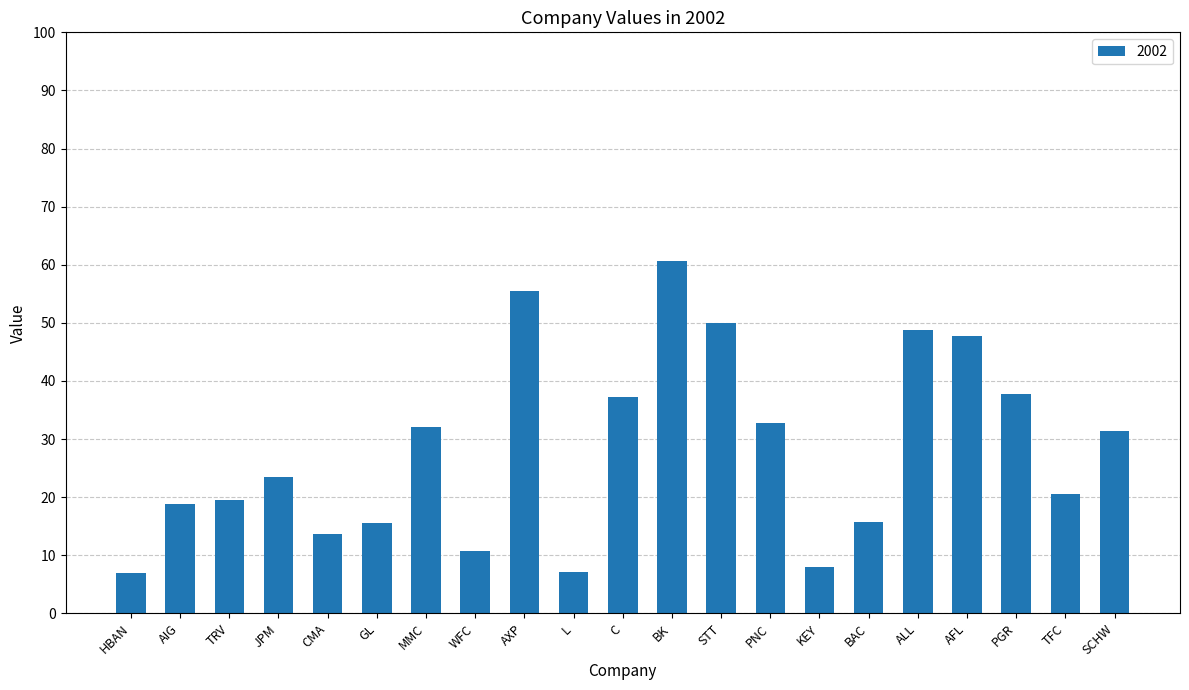

What is the change in value from CMA to PGR?

+24.0